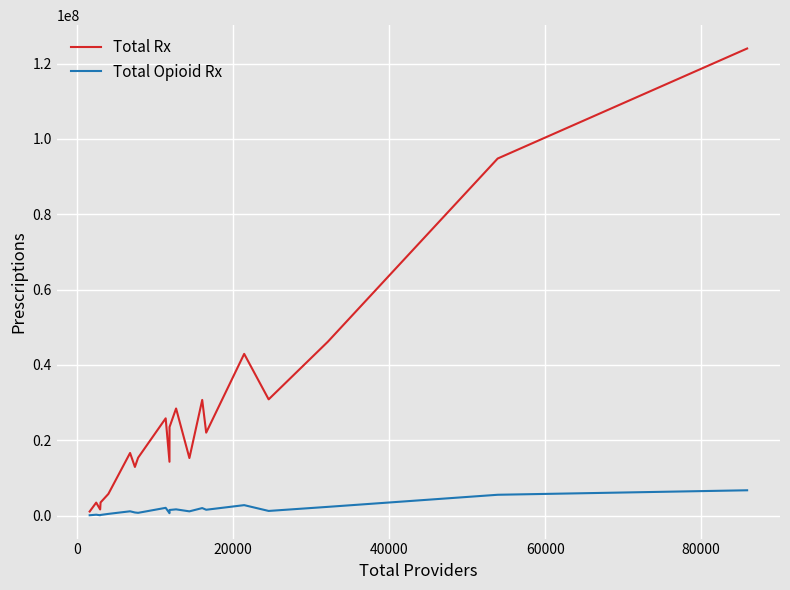

Which series has the largest range (max minus min)?

Total Rx